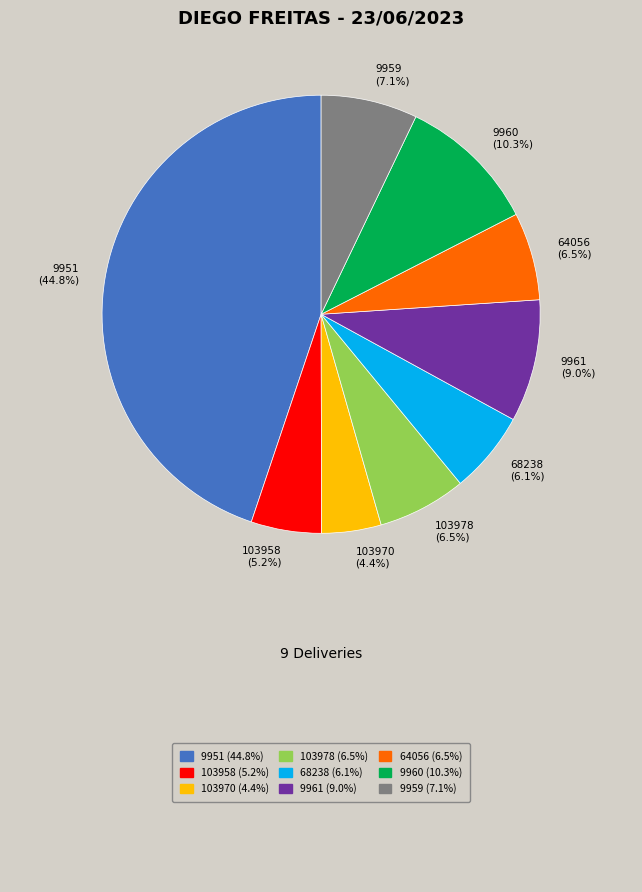

Is there any slice that represents more than half of the pie?

No